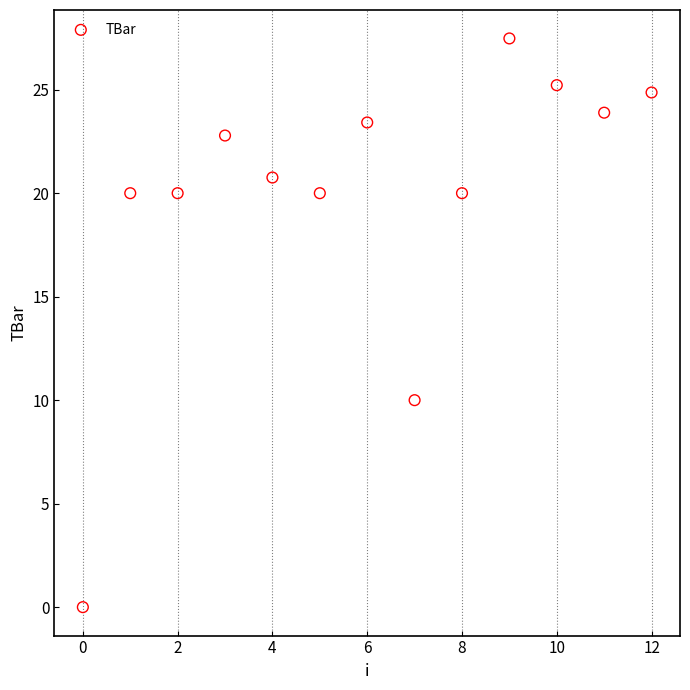

What Y value in the scatter plot is closest to 13?

10.0